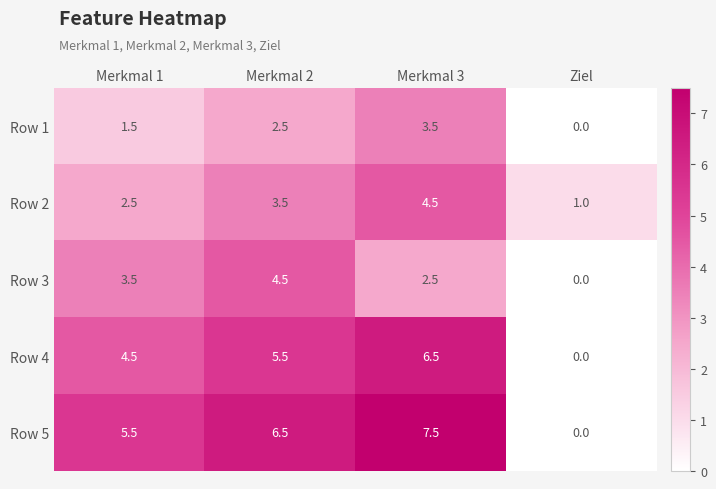

How many data points does each series have?

4